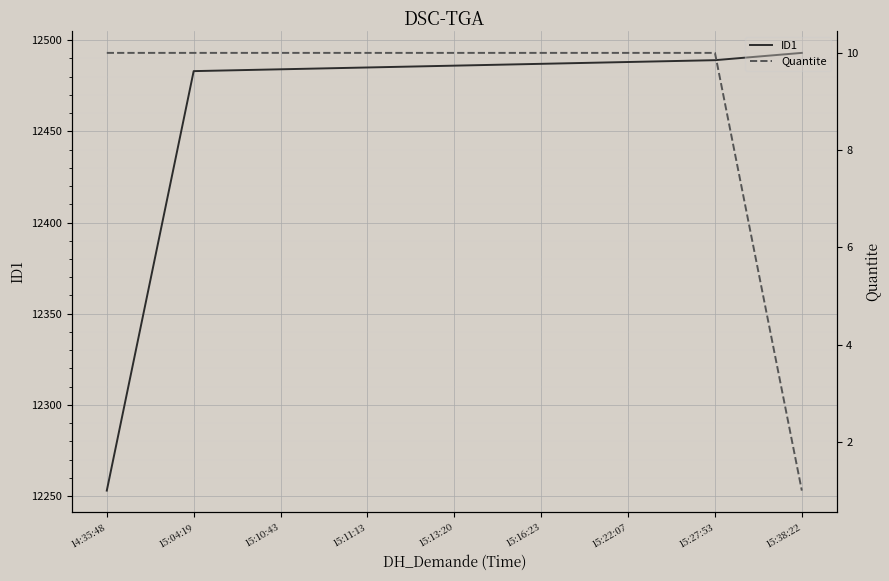

Is it true that Quantite equals 10 at 15:22:07?

True